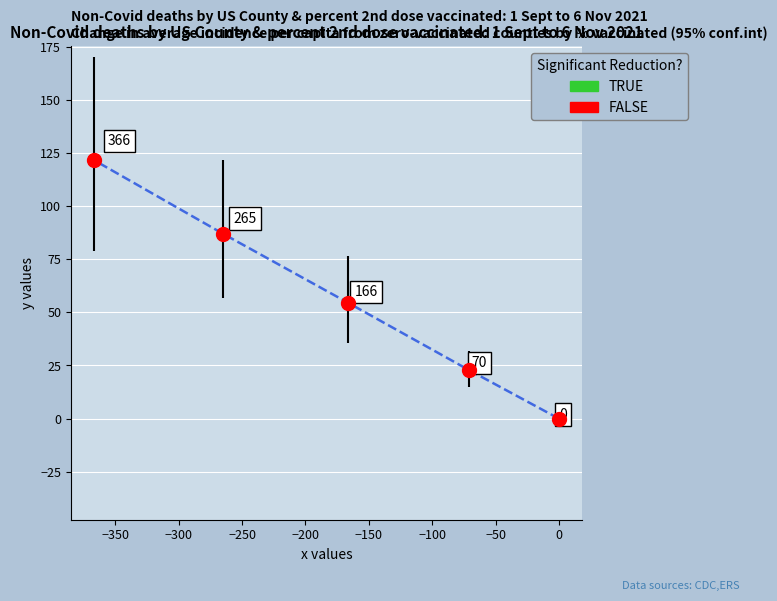

What is the average Y value?

57.2